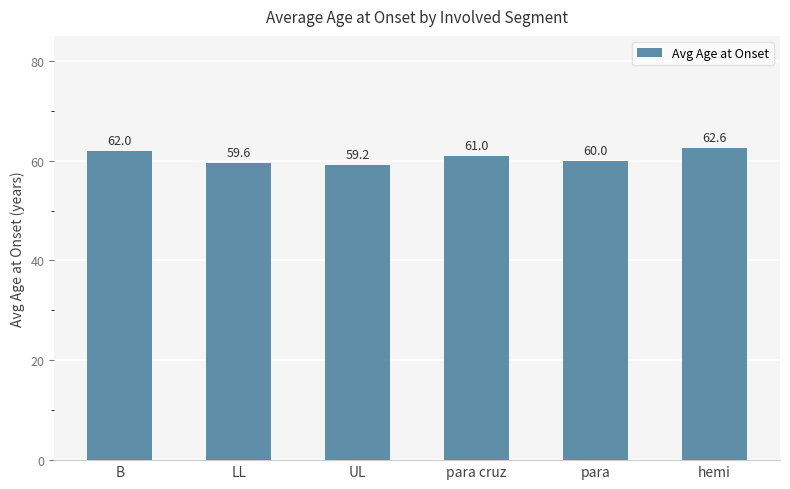

Reading left to right, extract all data points from this chart.

B=62.0	LL=59.6	UL=59.2	para cruz=61.0	para=60.0	hemi=62.6